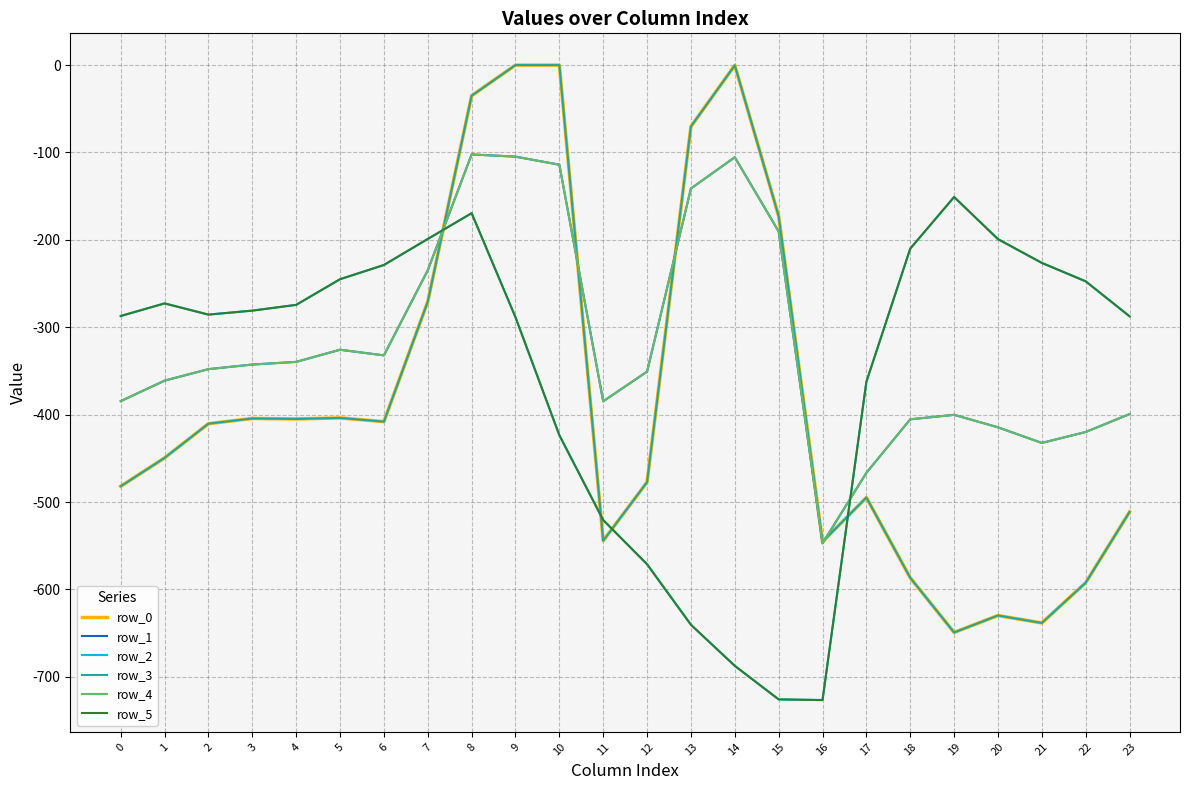

Reading right to left, extract all data points from this chart.

row_0: -511.3	-592.3	-638.4	-629.9	-649.2	-586.7	-494.8	-545.4	-172.8	-0.3	-70.2	-477.2	-544.3	0.0	0.0	-35.0	-270.7	-408.0	-403.8	-404.9	-404.4	-410.3	-449.5	-482.0
row_1: -399.4	-419.9	-432.4	-414.5	-400.2	-405.4	-466.6	-547.3	-190.4	-105.5	-141.2	-350.8	-384.7	-114.0	-104.8	-102.3	-234.9	-332.2	-325.7	-339.6	-342.7	-347.9	-361.1	-384.6
row_2: -287.5	-247.4	-226.4	-199.2	-151.0	-210.0	-362.4	-726.6	-725.8	-687.4	-640.4	-571.2	-520.6	-423.5	-288.5	-169.5	-199.0	-228.8	-245.0	-274.4	-281.0	-285.5	-272.7	-287.1
row_3: -511.3	-592.3	-638.4	-629.9	-649.2	-586.7	-494.8	-545.4	-172.8	-0.3	-70.2	-477.2	-544.3	0.0	0.0	-35.0	-270.7	-408.0	-403.8	-404.9	-404.4	-410.3	-449.5	-482.0
row_4: -399.4	-419.9	-432.4	-414.5	-400.2	-405.4	-466.6	-547.3	-190.4	-105.5	-141.2	-350.8	-384.7	-114.0	-104.8	-102.3	-234.9	-332.2	-325.7	-339.6	-342.7	-347.9	-361.1	-384.6
row_5: -287.5	-247.4	-226.4	-199.2	-151.0	-210.0	-362.4	-726.6	-725.8	-687.4	-640.4	-571.2	-520.6	-423.5	-288.5	-169.5	-199.0	-228.8	-245.0	-274.4	-281.0	-285.5	-272.7	-287.1